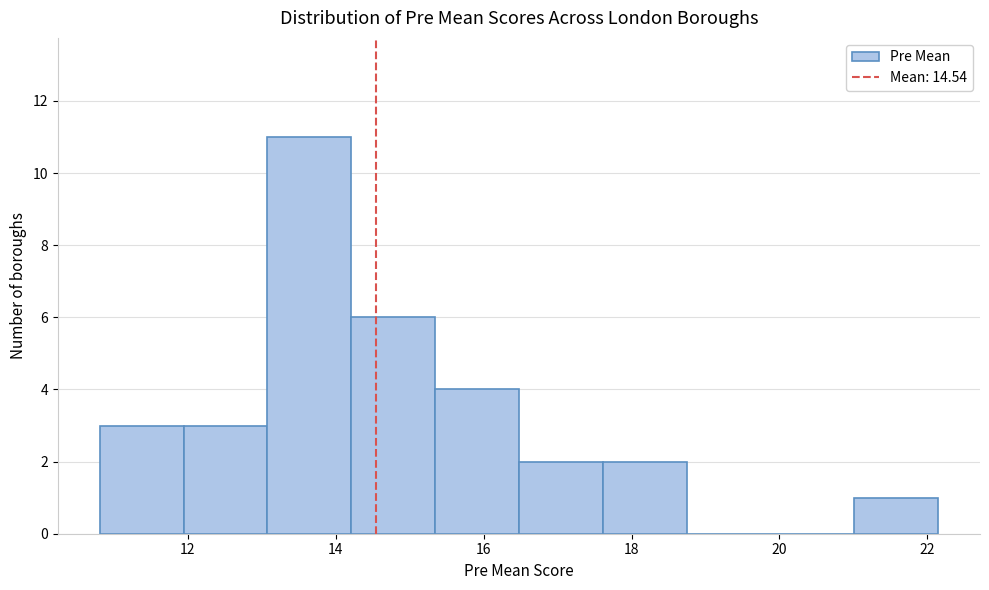

Reading left to right, transcribe this chart: for each bar, give the range it covers on the x-axis and its height. Neither the bar edges nor the heights are printed on the chart, so give them approximately, as read against the axes.

10.8 to 12.0: 3
12.0 to 13.0: 3
13.0 to 14.2: 11
14.2 to 15.4: 6
15.4 to 16.4: 4
16.4 to 17.6: 2
17.6 to 18.8: 2
18.8 to 19.8: 0
19.8 to 21.0: 0
21.0 to 22.2: 1